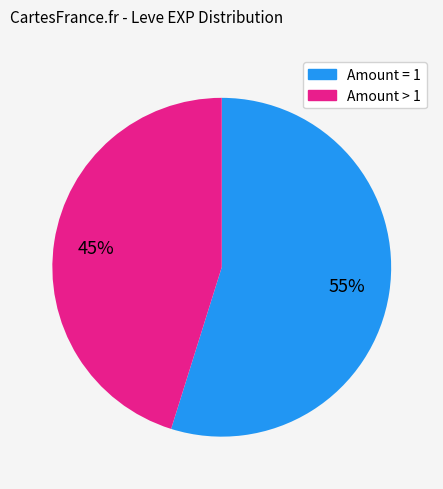

To the nearest percent, what is the difference between the largest and smallest slice percentages?

10%